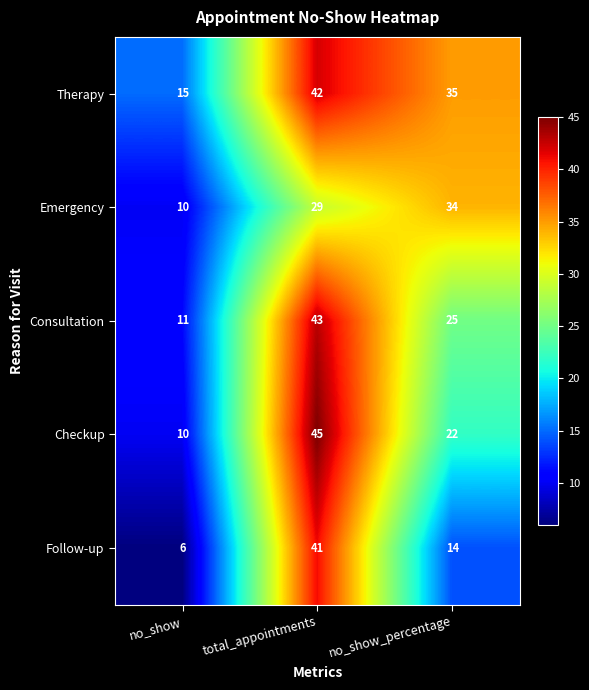

Is it true that Follow-up equals 9 at no_show?

False